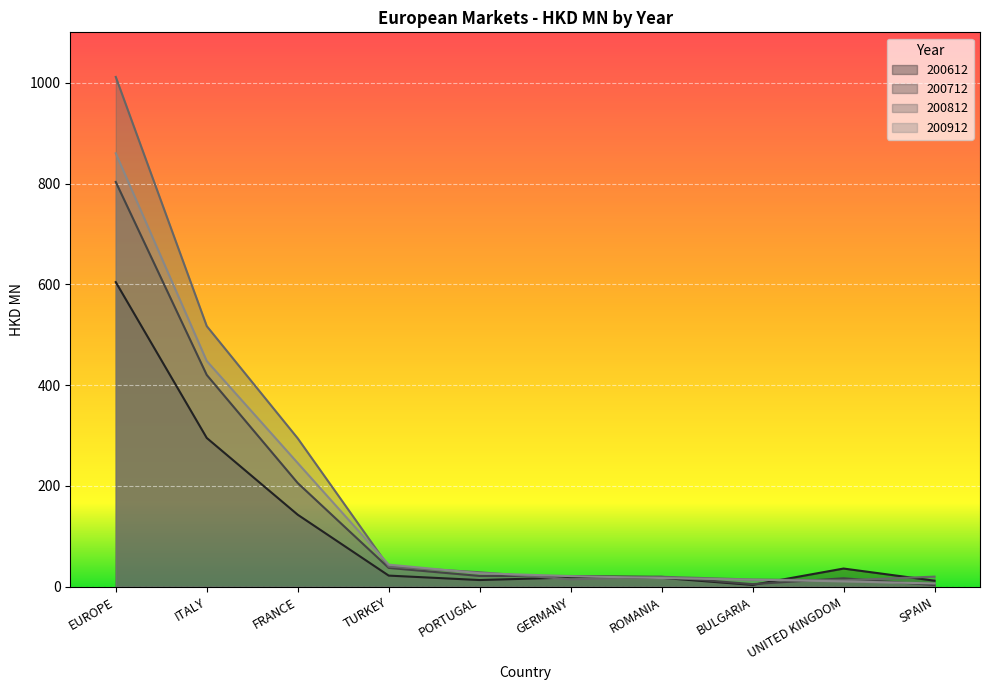

What is the difference between the highest and lowest values at GERMANY?

6.5